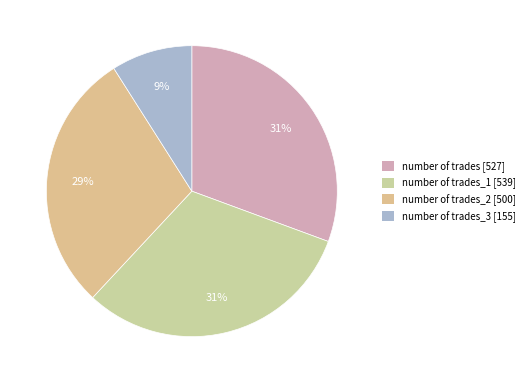

Which category has the smallest portion of the pie?

number of trades_3 [155]